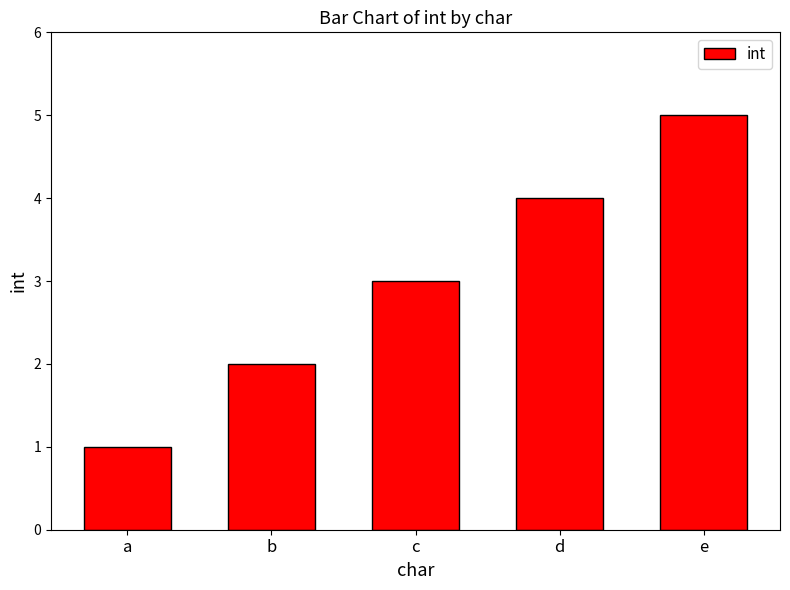

The value at e is 5. True or false?

True